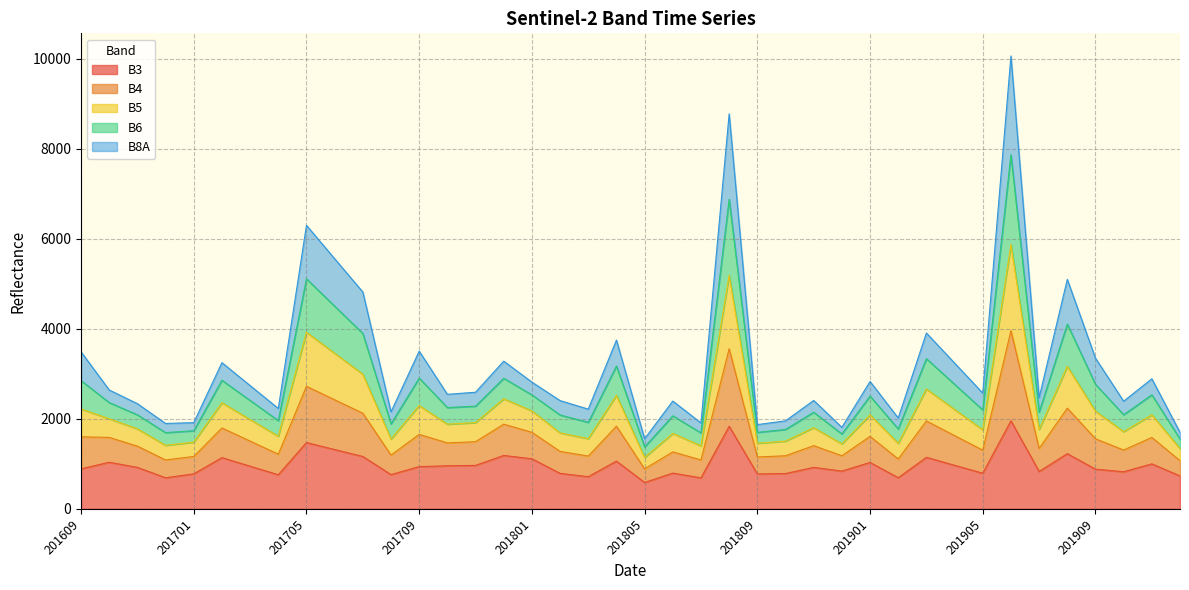

What is the minimum value for B3?

585